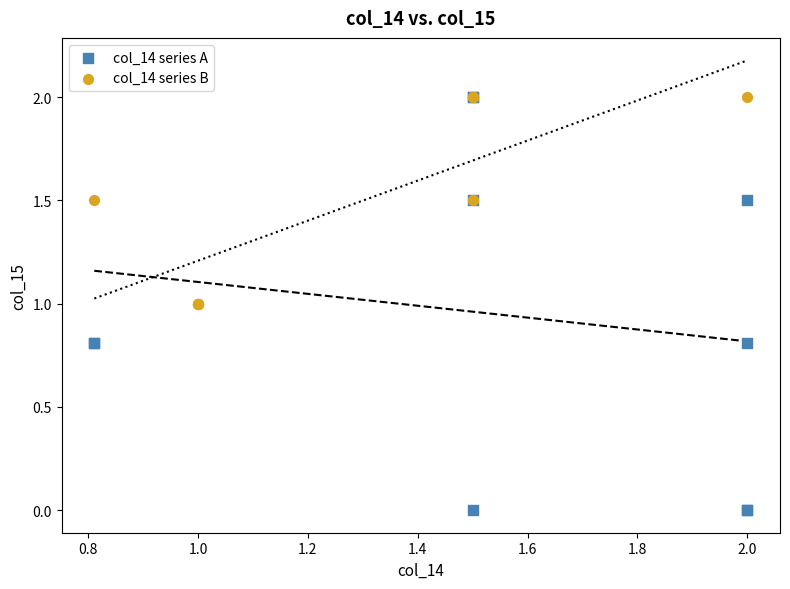

Which series reaches the minimum Y coordinate?

col_14 series A